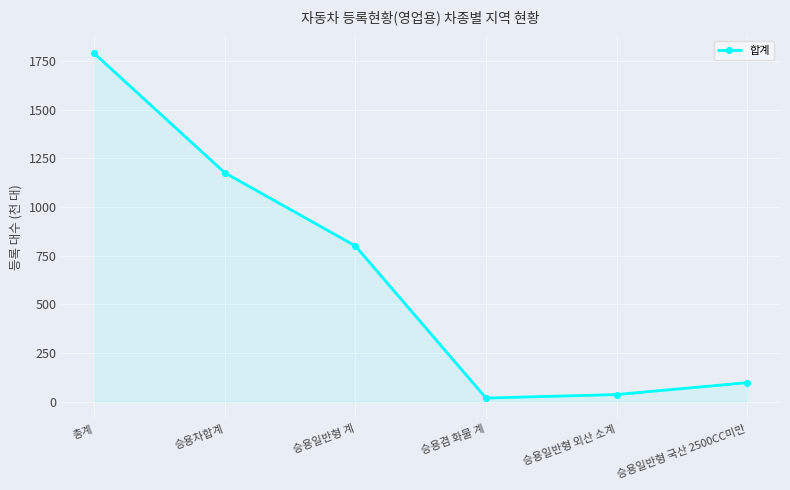

Reading left to right, list all the values displayed in this chart.

1789.7	1175.9	800.1	18.9	37.0	98.2